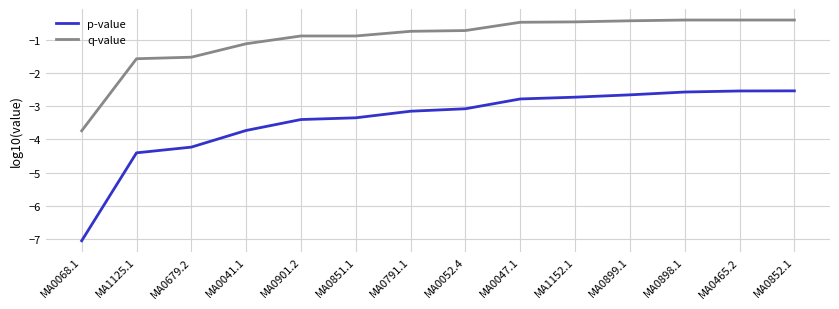

Rank the series by their average value, from lowest to highest.

p-value, q-value